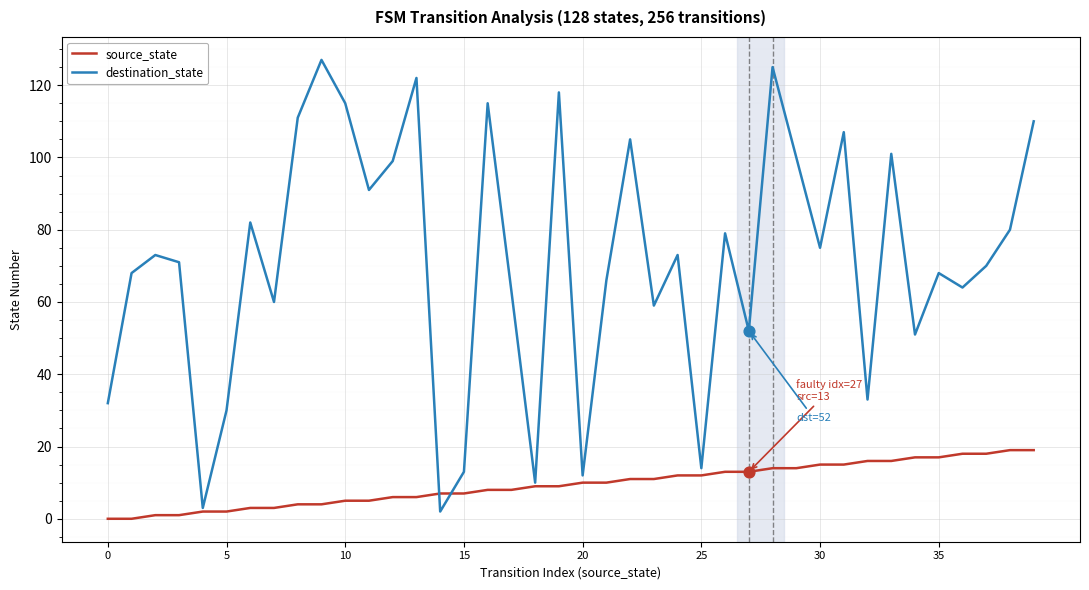

Which series has the largest total across all categories?

destination_state